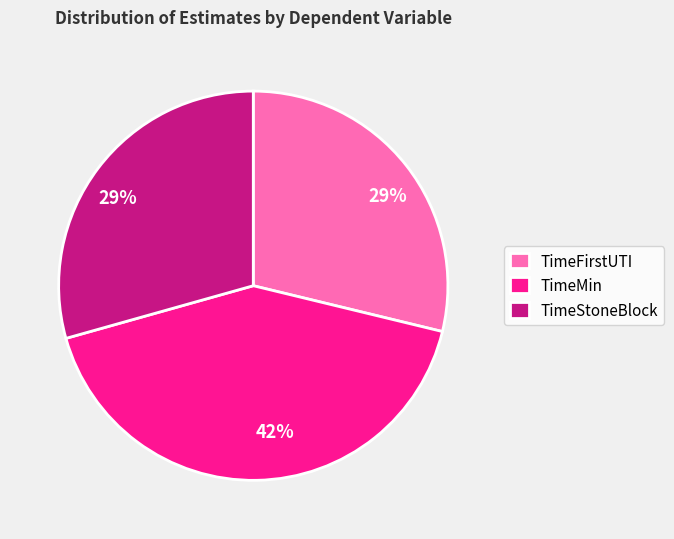

How many slices are in this pie chart?

3